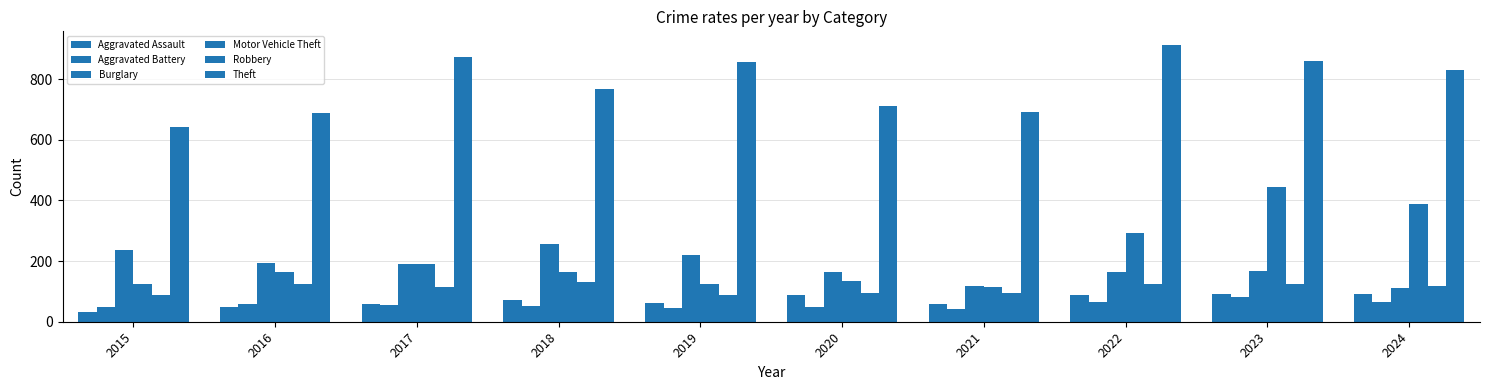

Which series has the largest range (max minus min)?

Motor Vehicle Theft